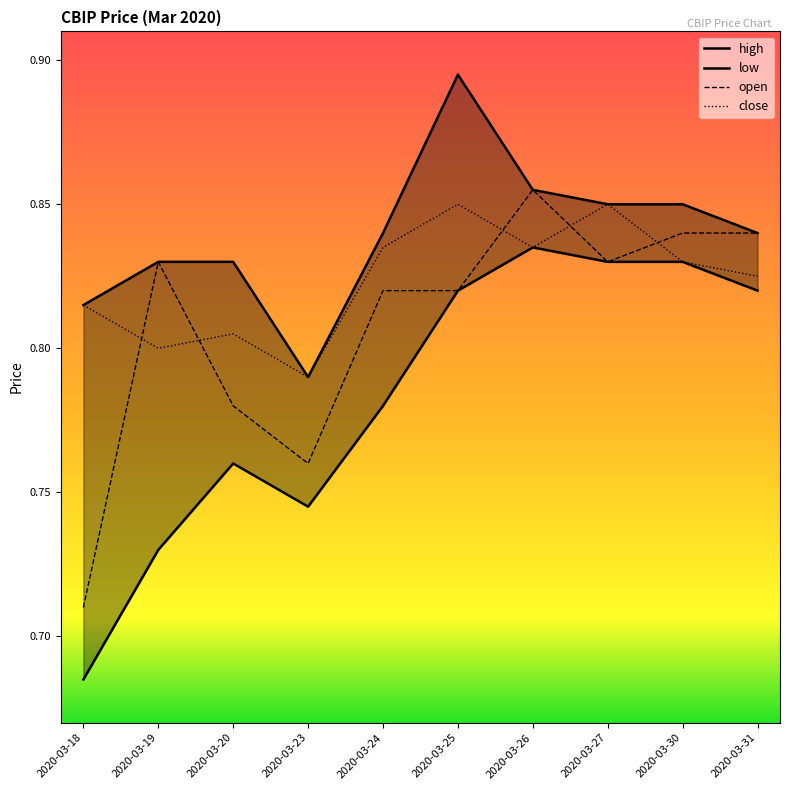

Which series has the largest range (max minus min)?

low